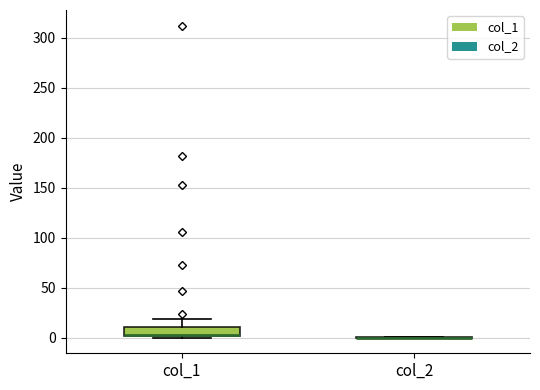

Which box is the tallest, from its lower edge to its upper edge?

col_1